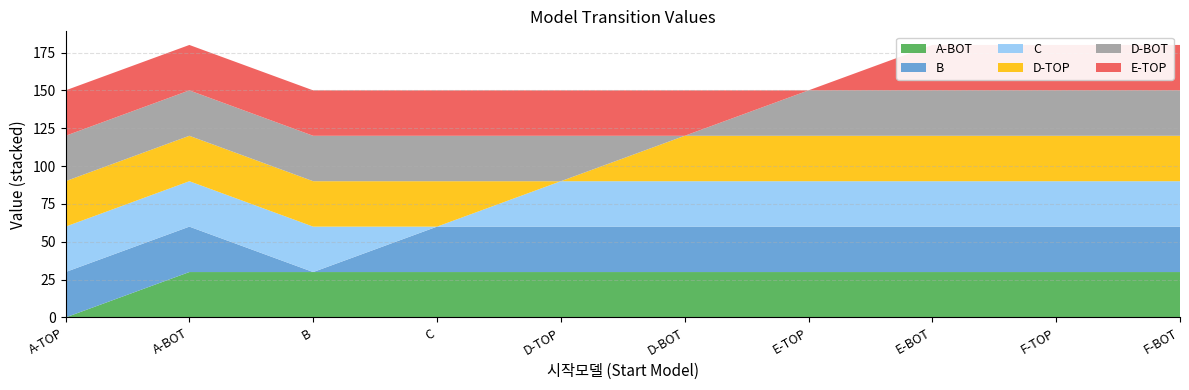

Reading right to left, list all the values displayed in this chart.

A-BOT: 30	30	30	30	30	30	30	30	30	0
B: 30	30	30	30	30	30	30	0	30	30
C: 30	30	30	30	30	30	0	30	30	30
D-TOP: 30	30	30	30	30	0	30	30	30	30
D-BOT: 30	30	30	30	0	30	30	30	30	30
E-TOP: 30	30	30	0	30	30	30	30	30	30